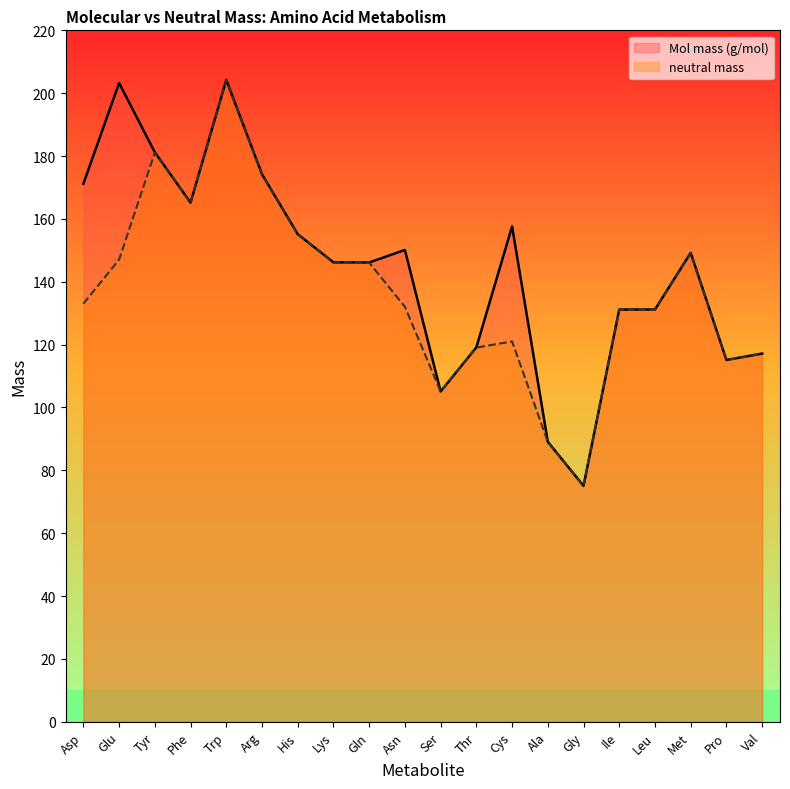

At which category does Mol mass (g/mol) reach its first local peak?

Glu